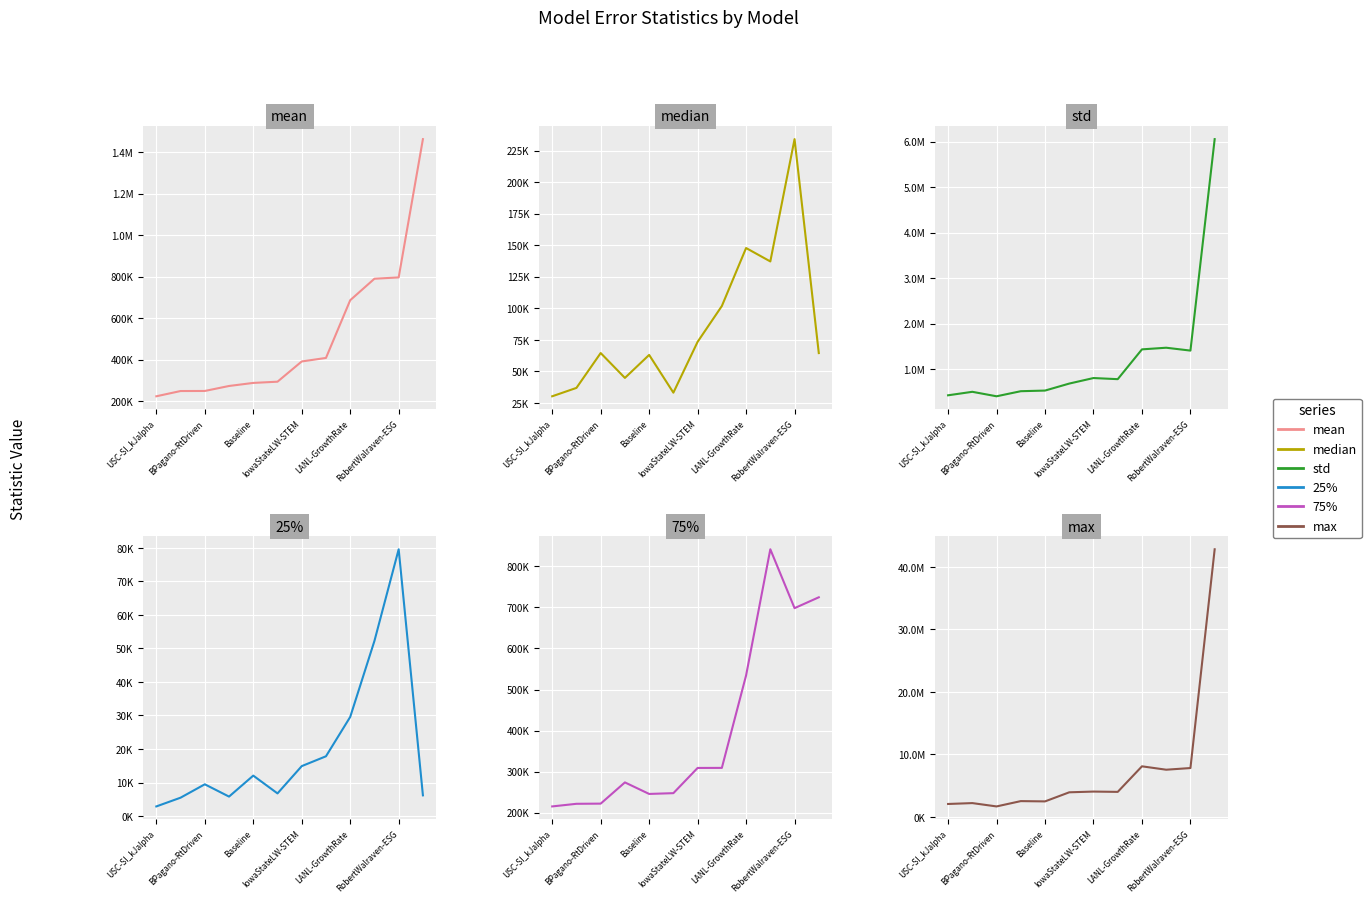

What is the highest value of the 25% series?

79553.0